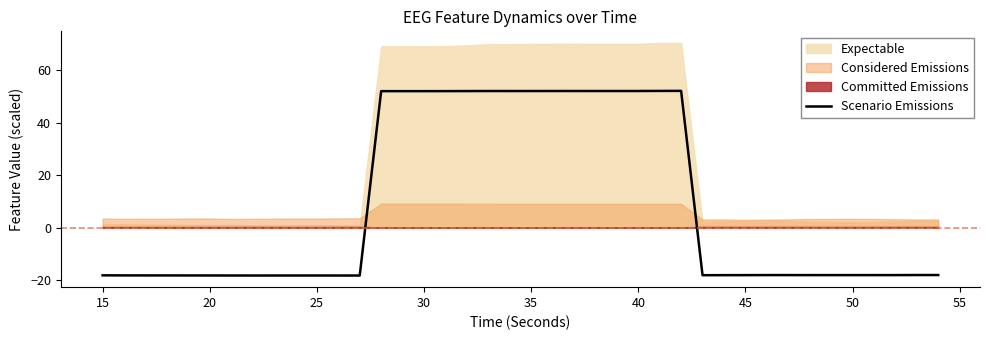

How many values are below zero?

25